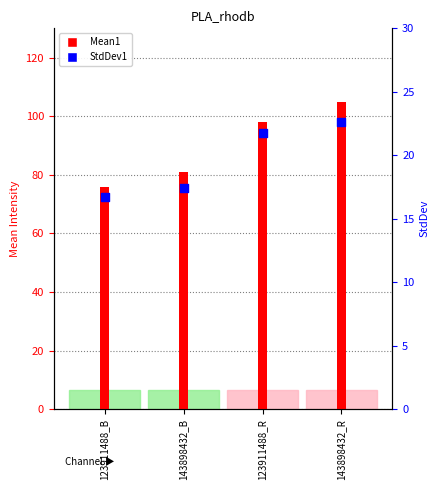

Between 143898432_R and 123911488_B, which is larger?

143898432_R